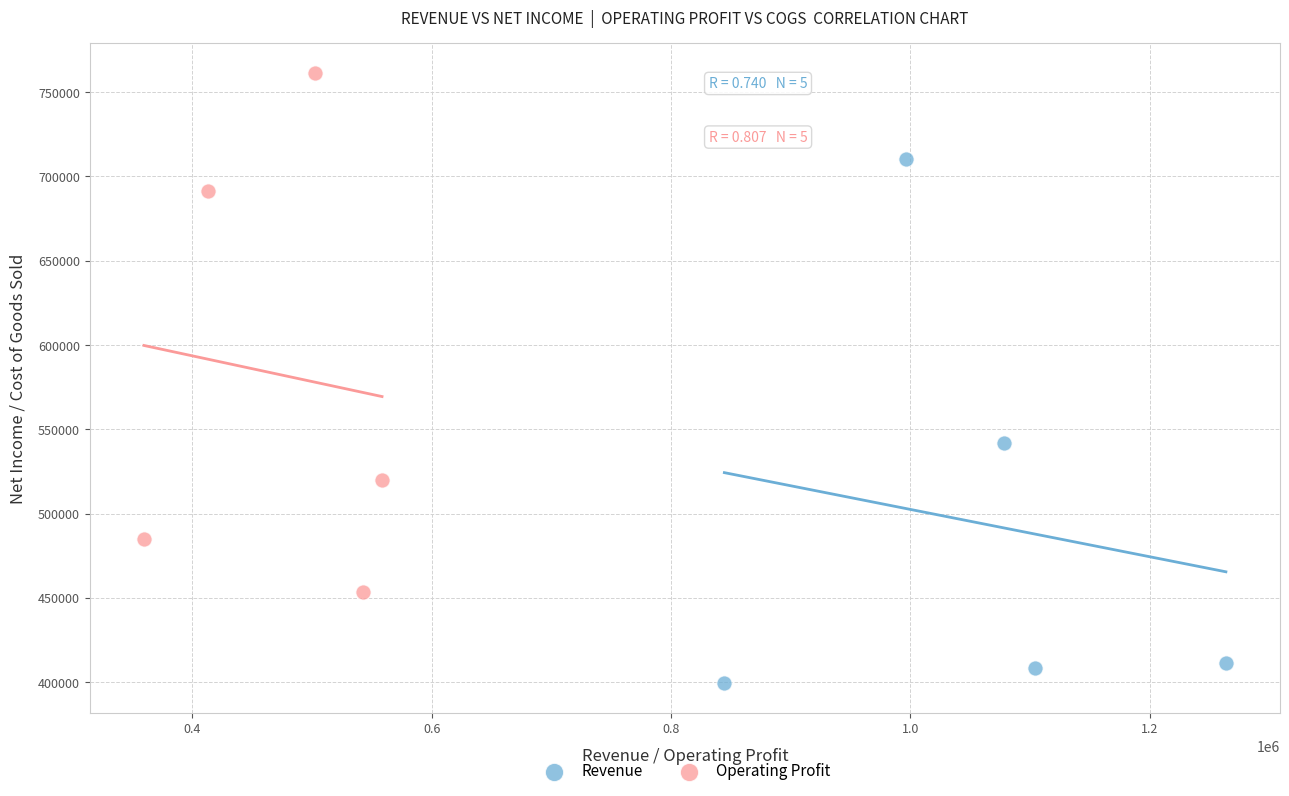

Which series reaches the minimum Y coordinate?

Revenue